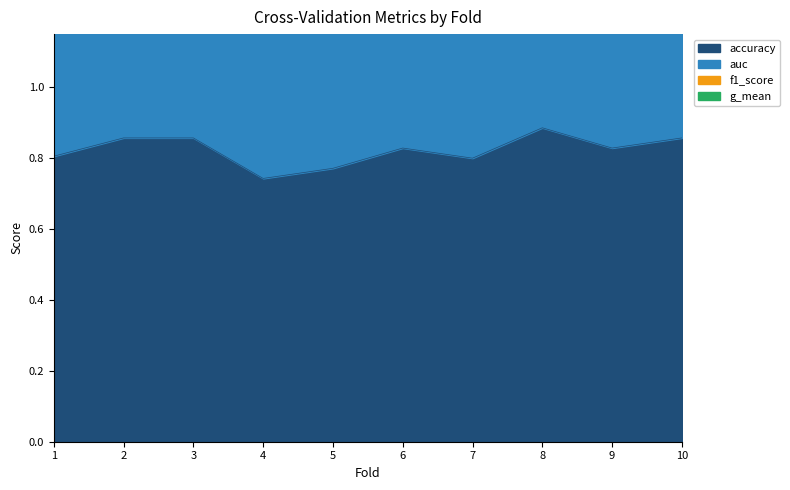

The value of accuracy at 10 is 0.2. True or false?

False